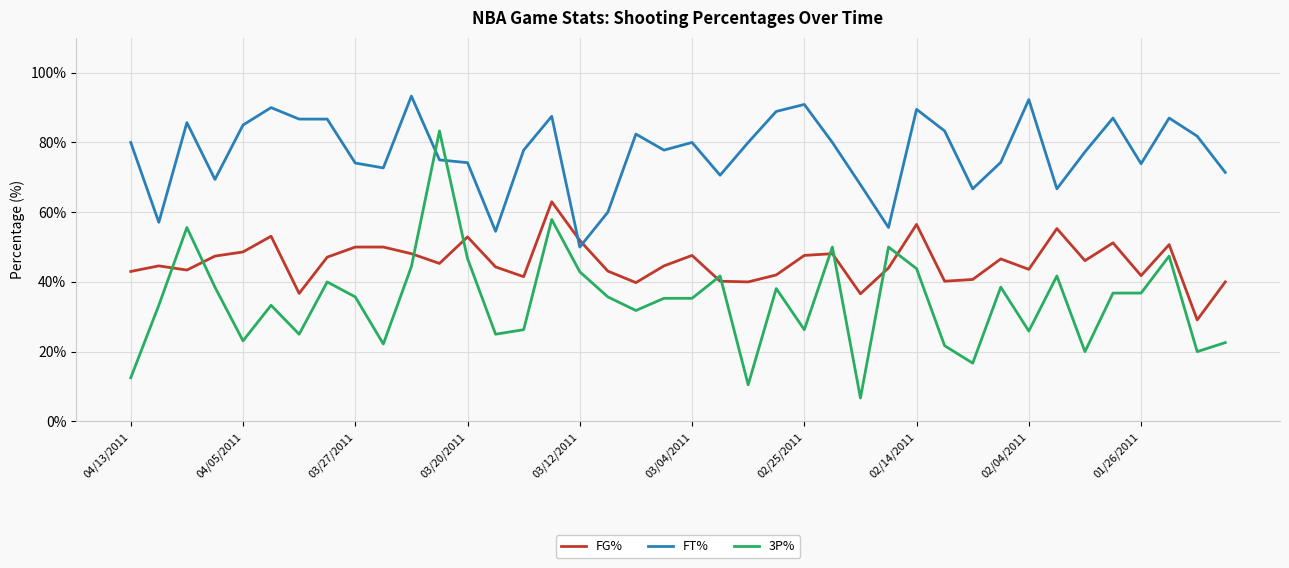

Which series has the largest total across all categories?

FT%